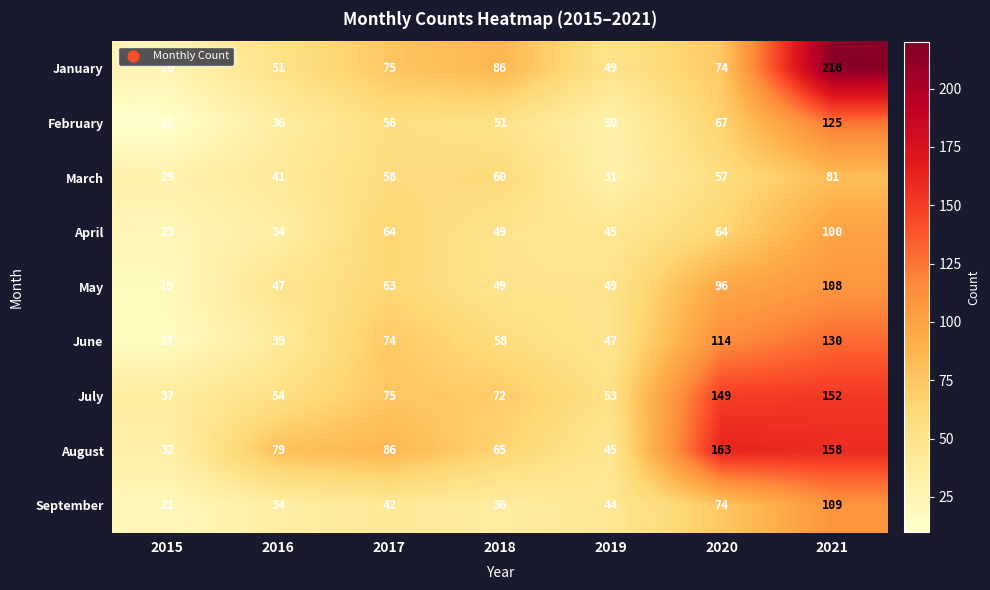

List the series in order of their peak value, lowest first.

March, April, May, September, February, June, July, August, January